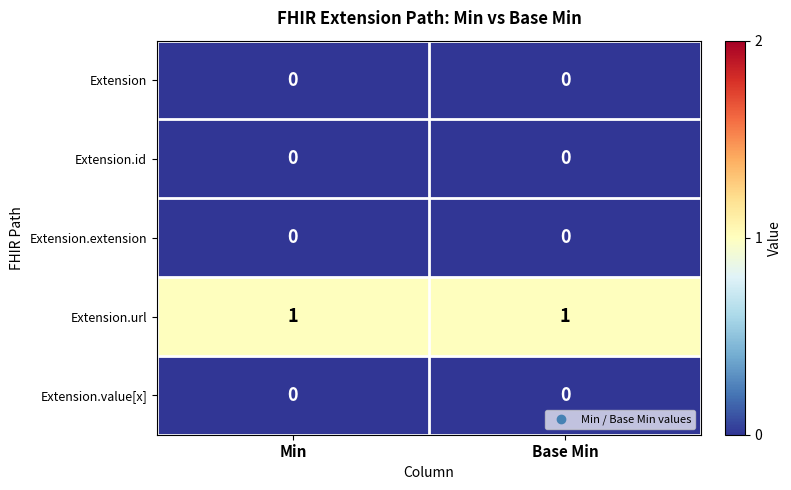

How many categories are shown in the chart?

2